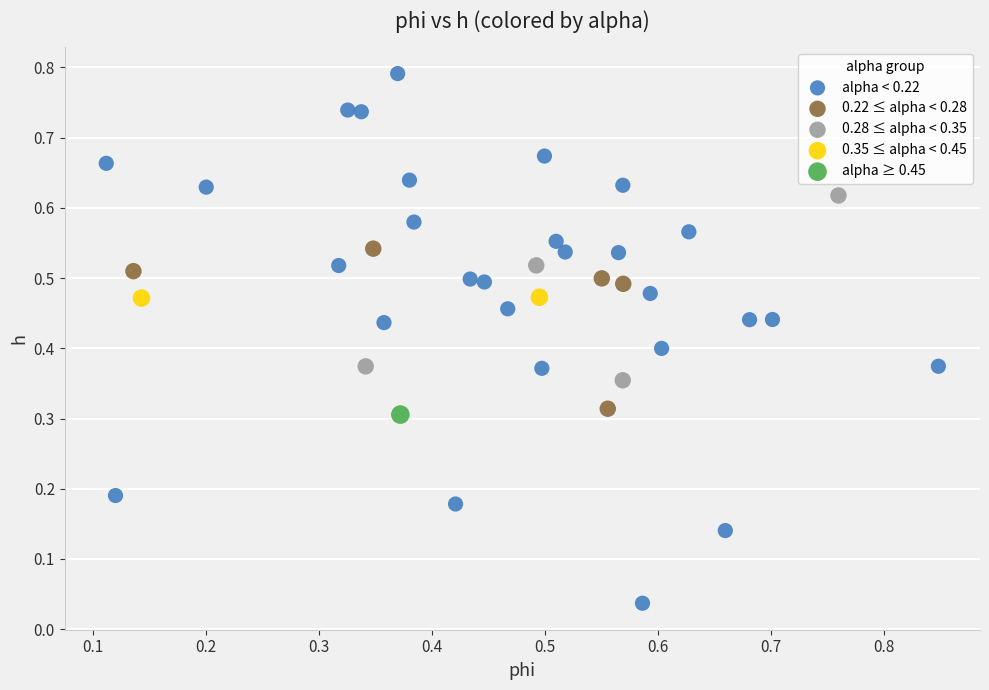

What are all the series names shown in the legend?

alpha < 0.22, 0.22 ≤ alpha < 0.28, 0.28 ≤ alpha < 0.35, 0.35 ≤ alpha < 0.45, alpha ≥ 0.45